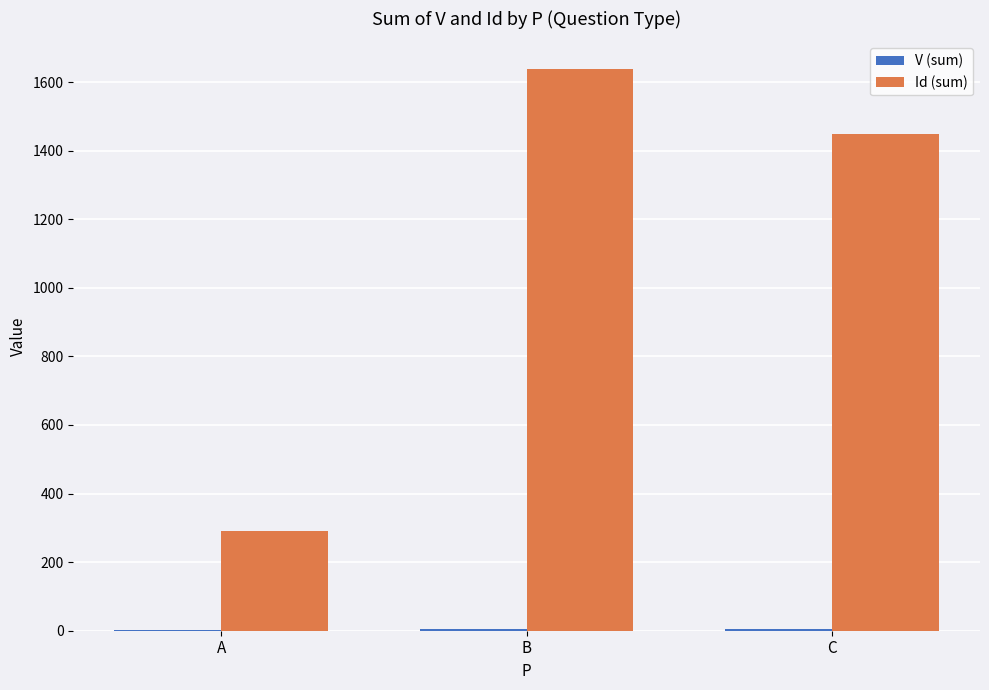

Where is Id (sum) nearest to the value 964?

C